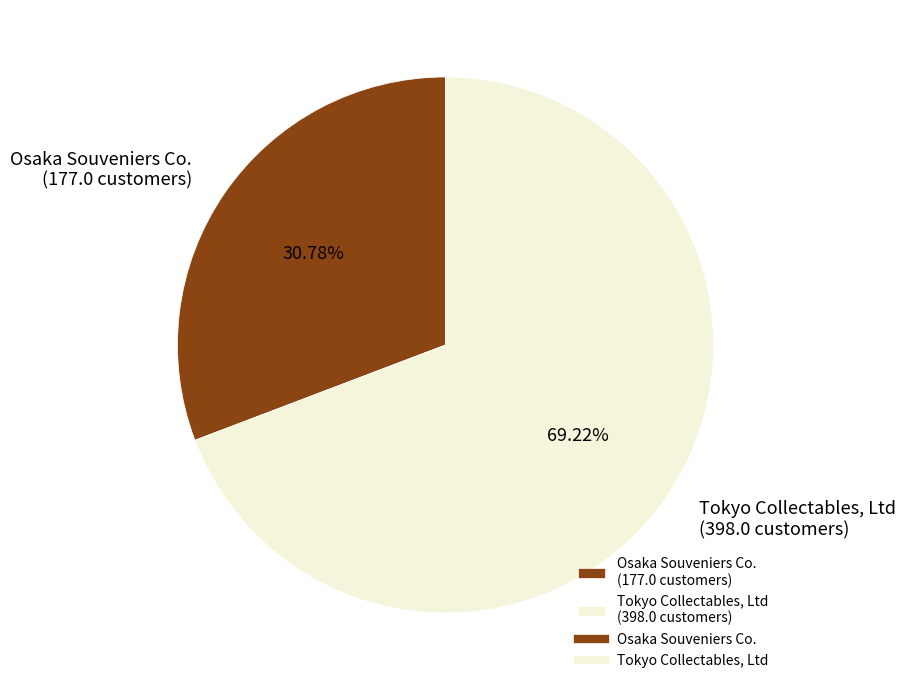

Combined, do Osaka Souveniers Co. and Tokyo Collectables, Ltd account for over 50%?

Yes